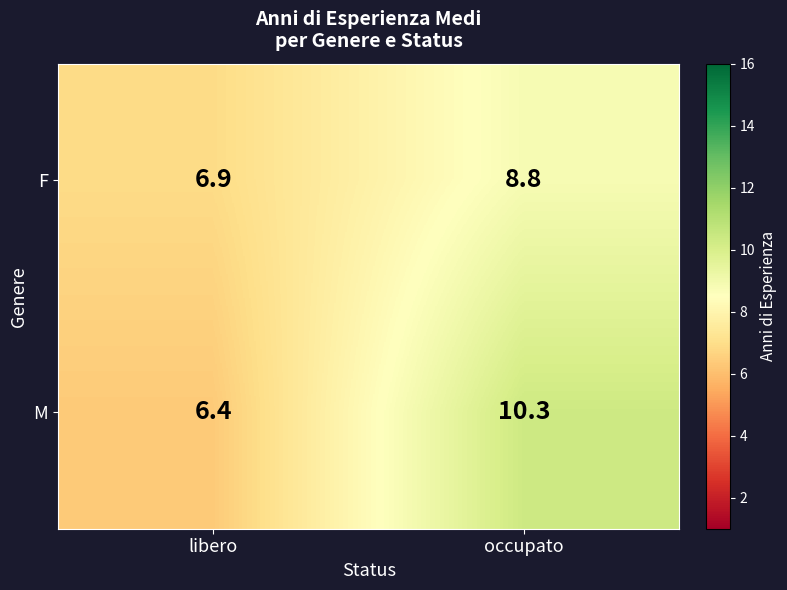

What is the difference between the F values at libero and occupato?

1.9